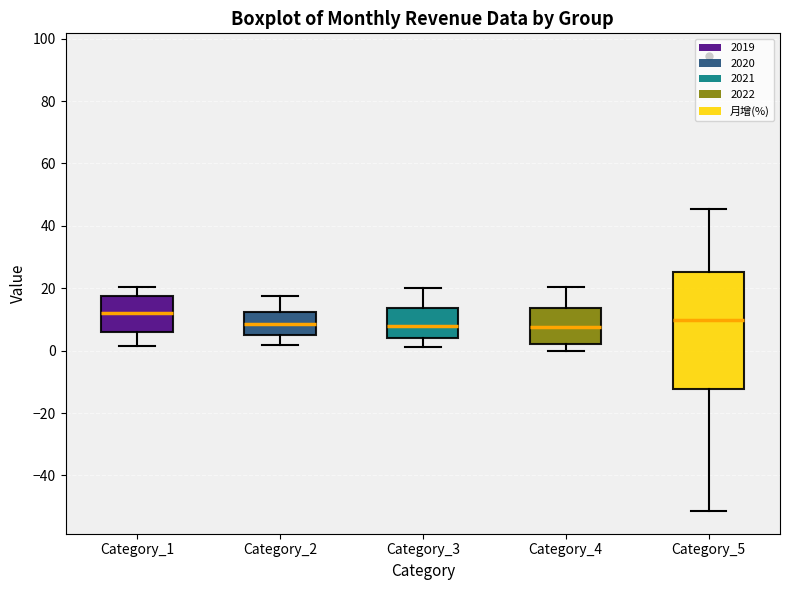

Reading left to right, read every box against the y-axis: the position of its median line, the range the box covers, and the ends of its whiskers. The values are not printed on the chart, so give them approximately, as read against the axis.

Category_1: median 12, box 6 to 18, whiskers 2 to 20
Category_2: median 8, box 6 to 12, whiskers 2 to 18
Category_3: median 8, box 4 to 14, whiskers 2 to 20
Category_4: median 8, box 2 to 14, whiskers 0 to 20
Category_5: median 10, box -12 to 26, whiskers -52 to 46